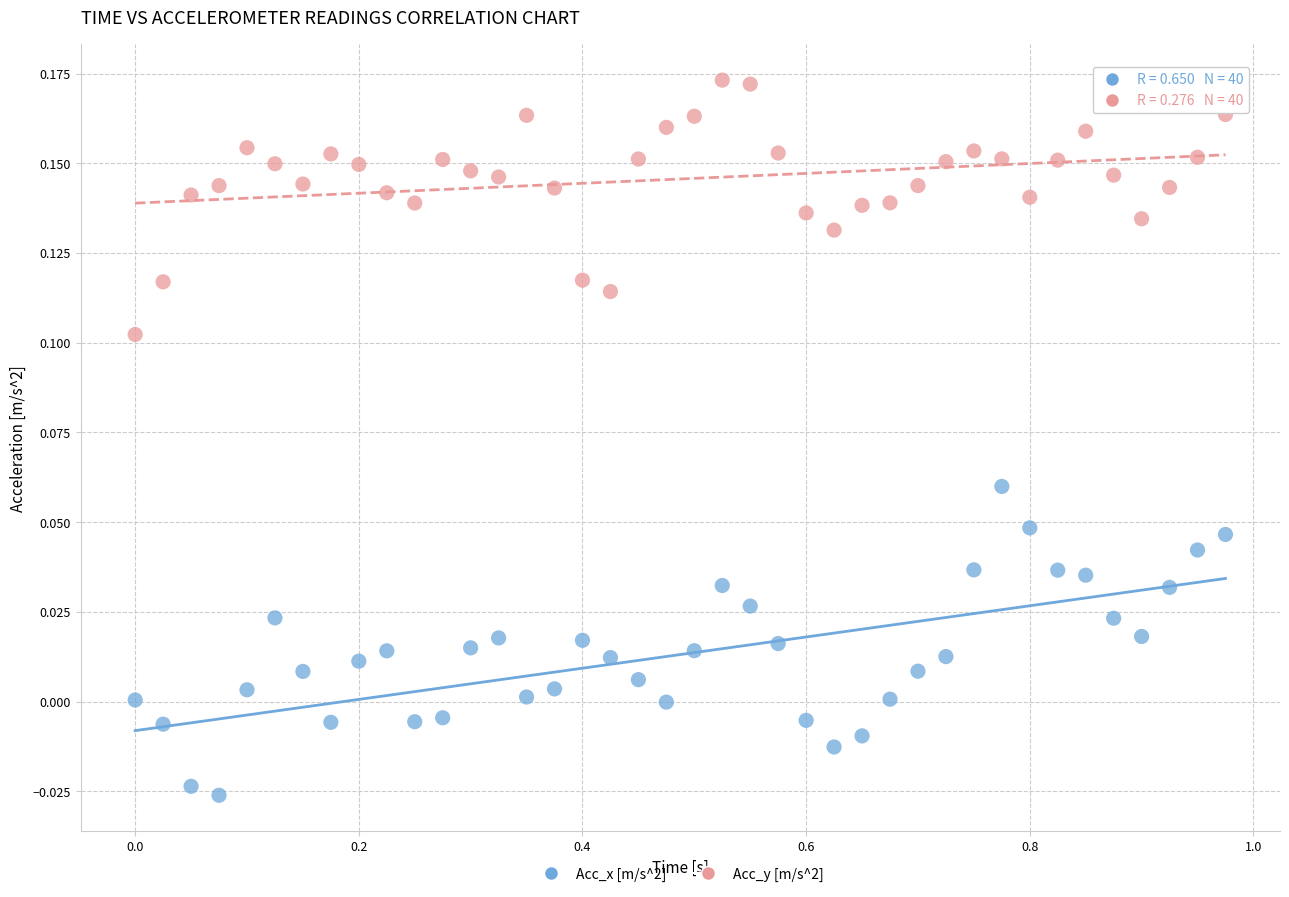

What are all the series names shown in the legend?

Acc_x [m/s^2], Acc_y [m/s^2]